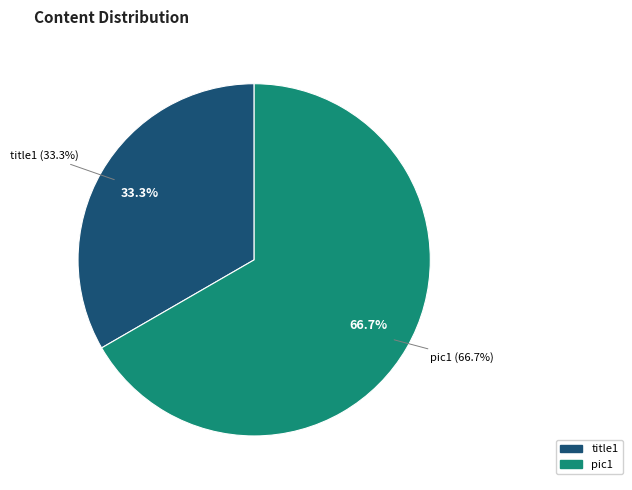

What is the change in value from title1 to pic1?

+1